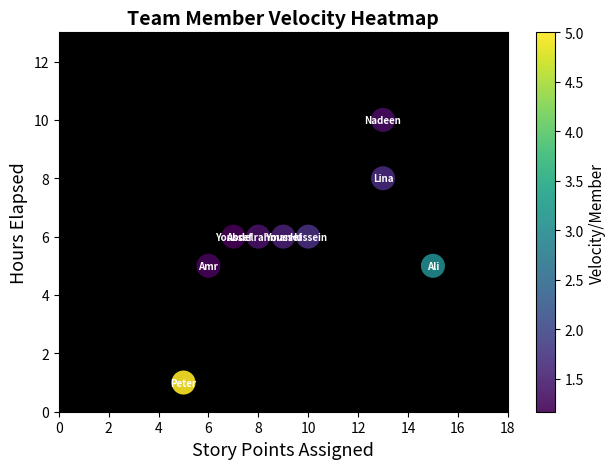

What is the average Y value?

6